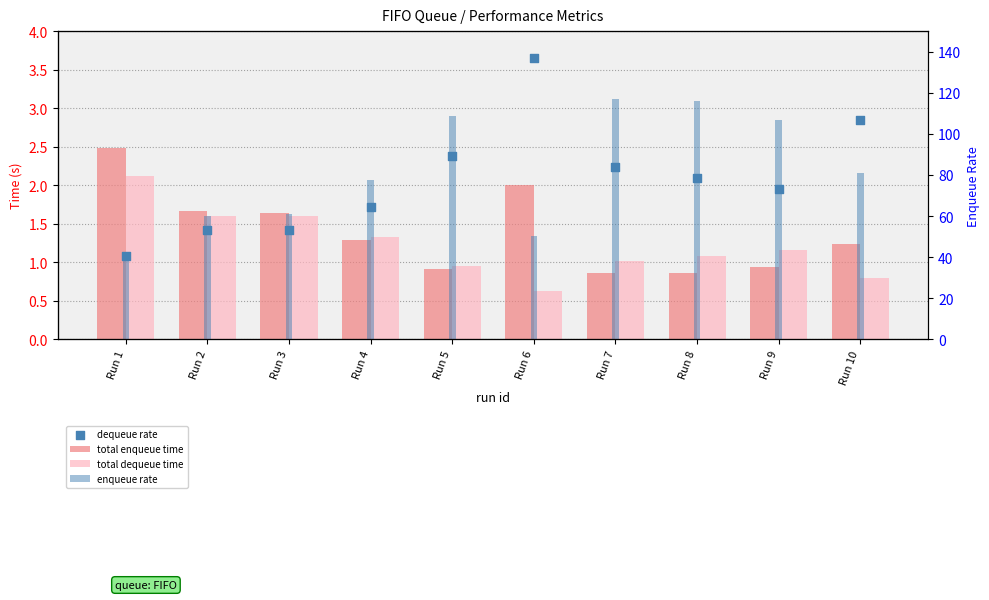

Which series reaches the maximum Y coordinate?

enqueue rate